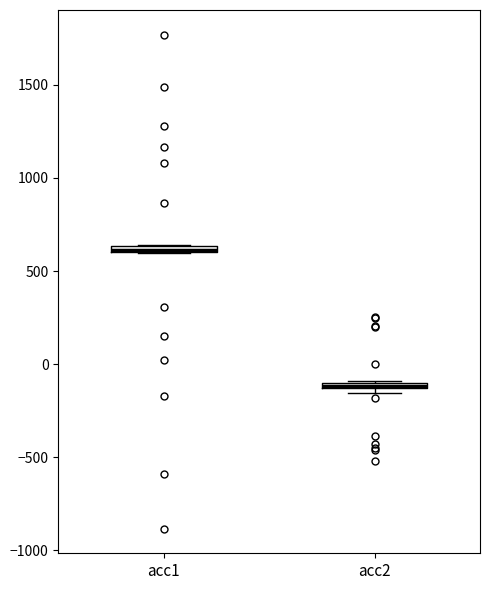

Where is the upper edge of the box for acc2 on the y-axis? The values are not printed on the chart, so give them approximately, as read against the axis.

-100